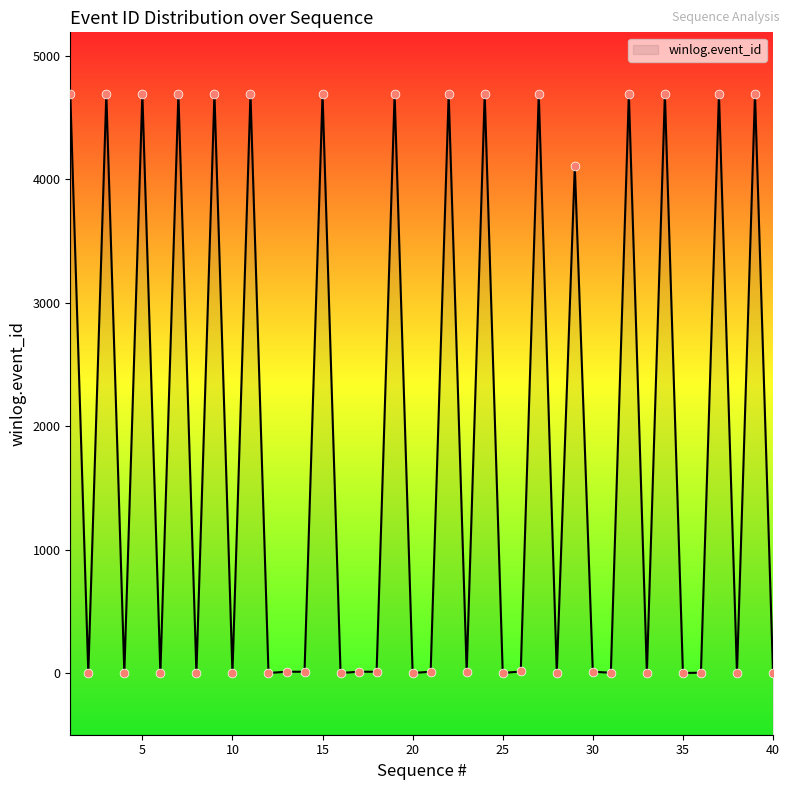

Approximately how many times larger is the value at 29 compared to 21?

373.1